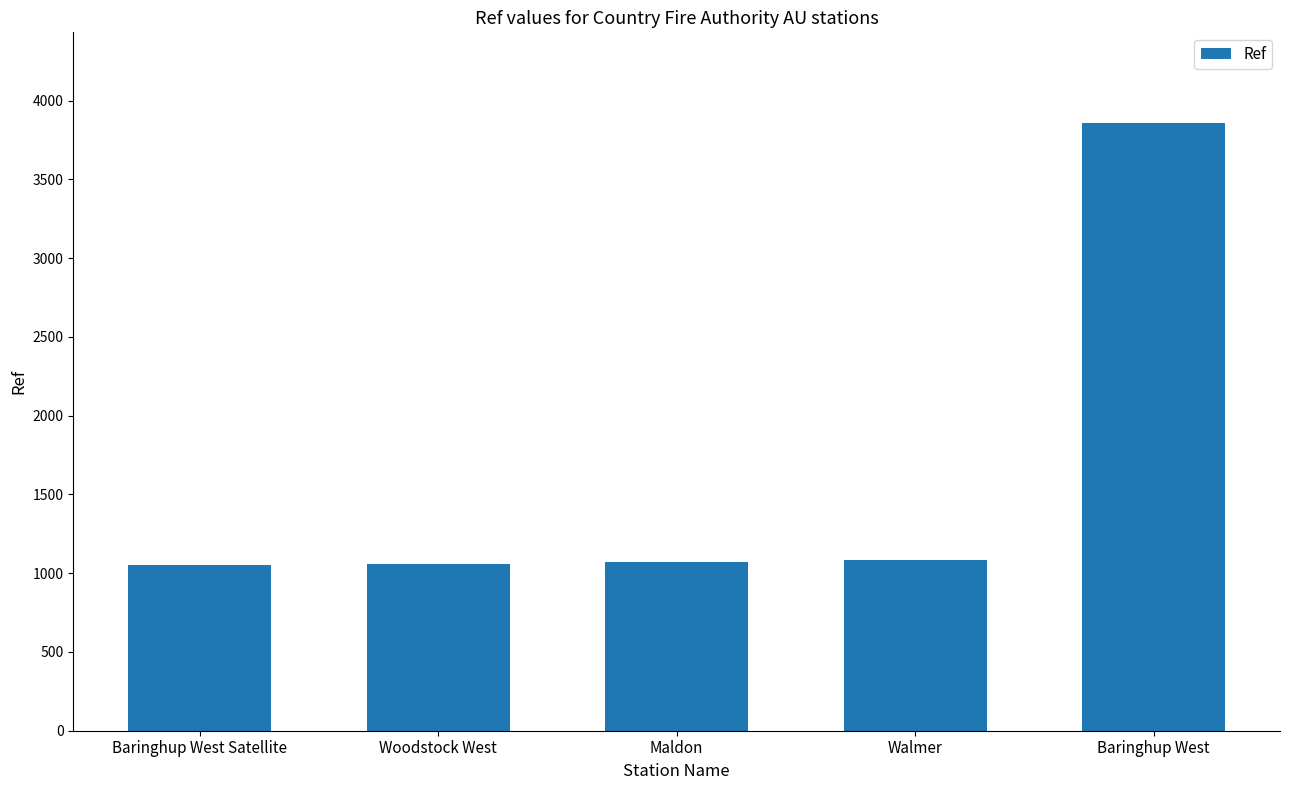

What is the label of the 1st bar from the right?

Baringhup West